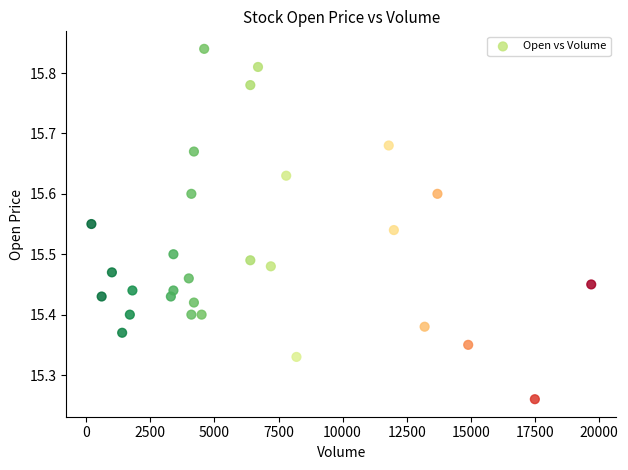

What is the range of X values (max minus min)?

19500.0